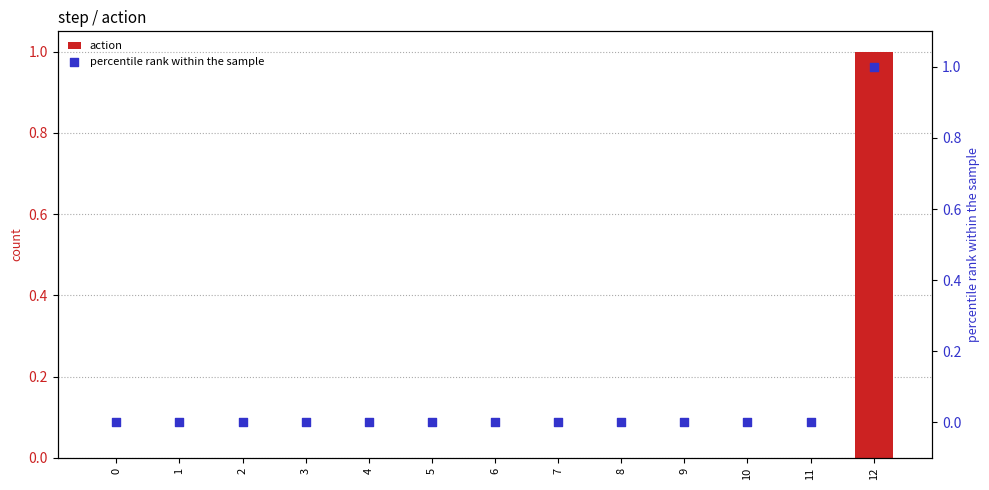

Which series has the largest Y range (max minus min)?

action